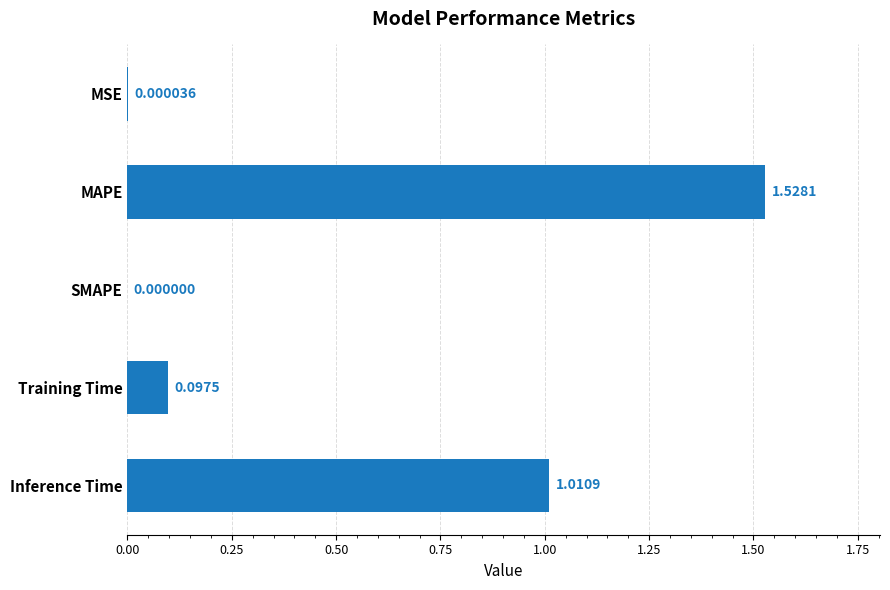

Are the bars grouped side by side (vs. stacked)?

No